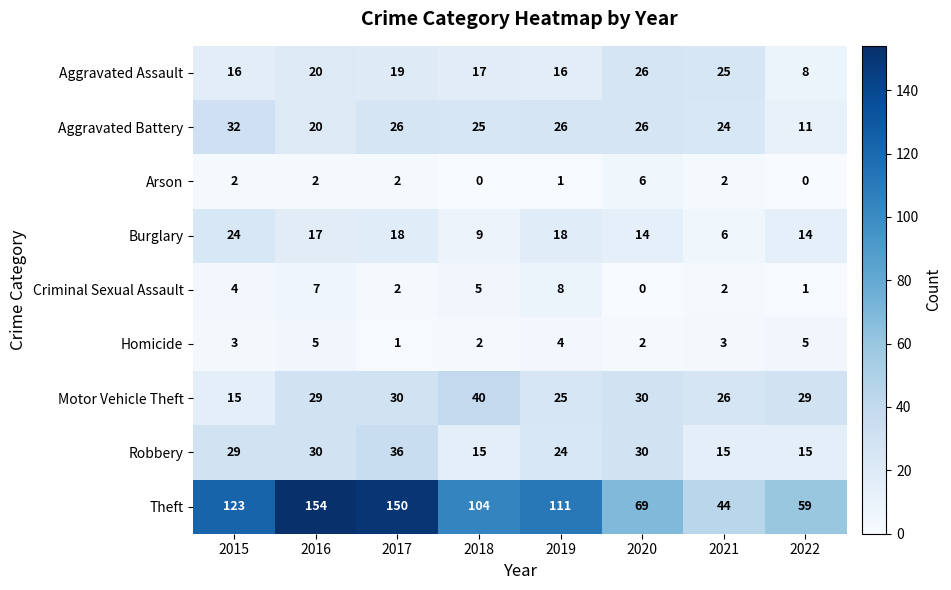

The Homicide series shows 2 at 2017. True or false?

False